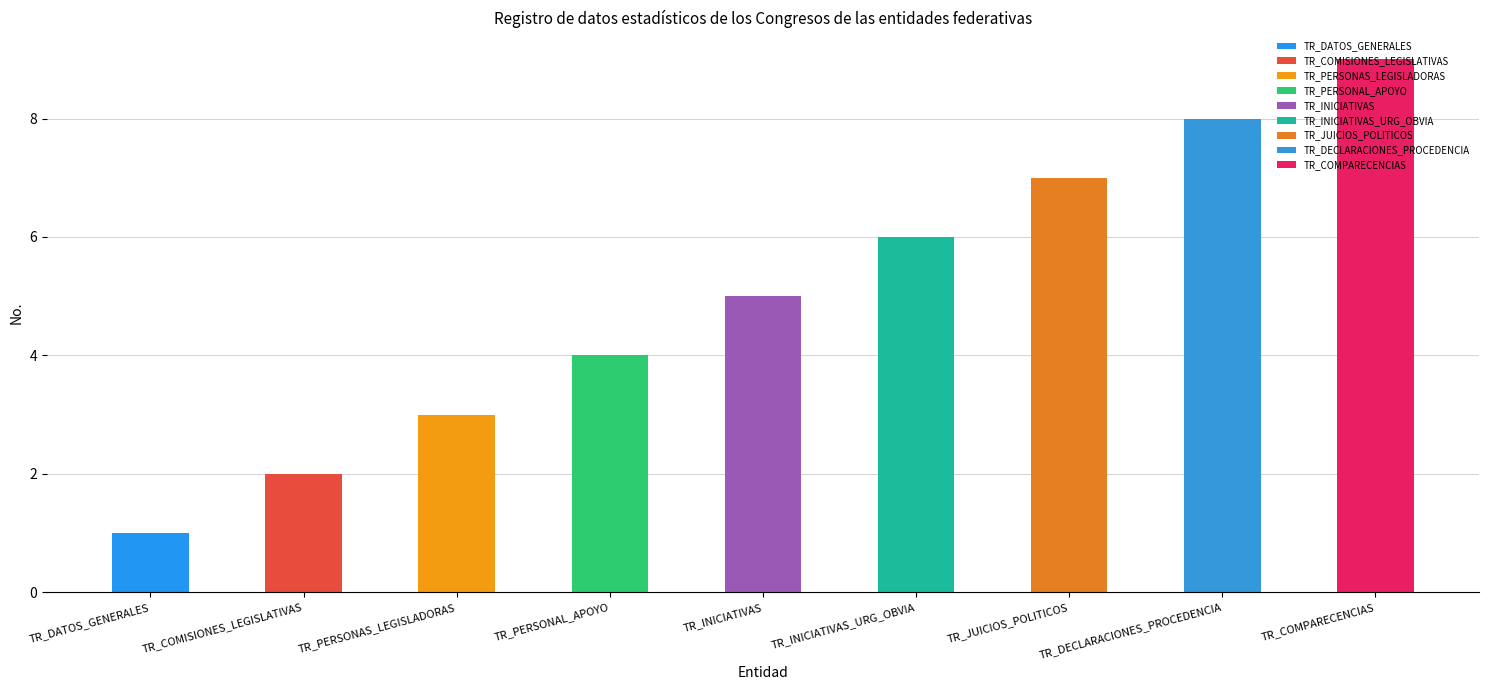

What is the approximate value at TR_COMISIONES_LEGISLATIVAS?

2